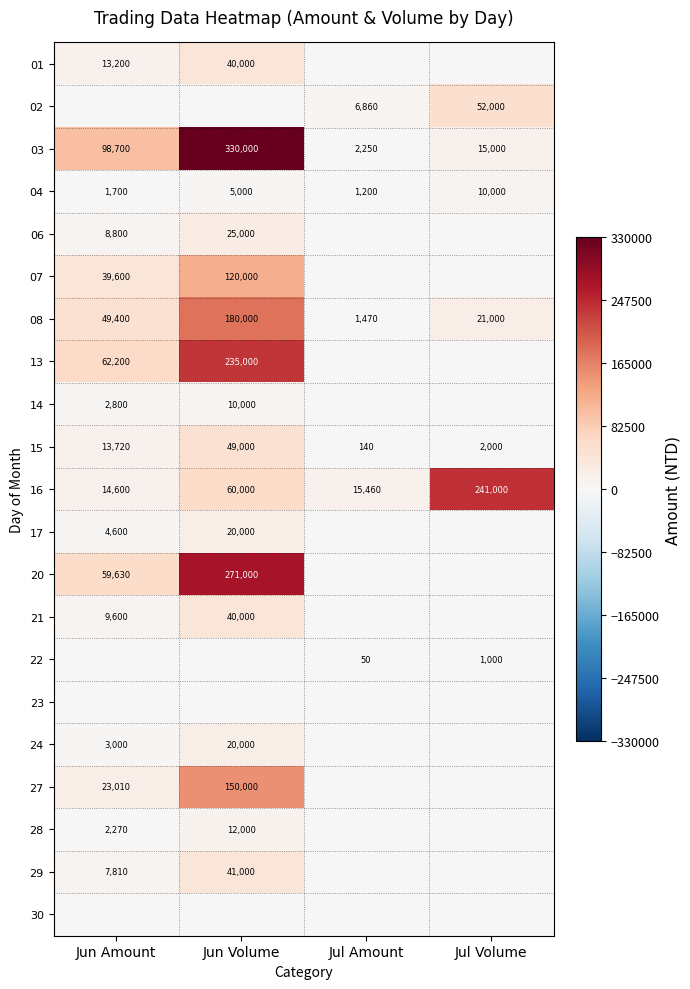

What is the greatest value displayed?

330000